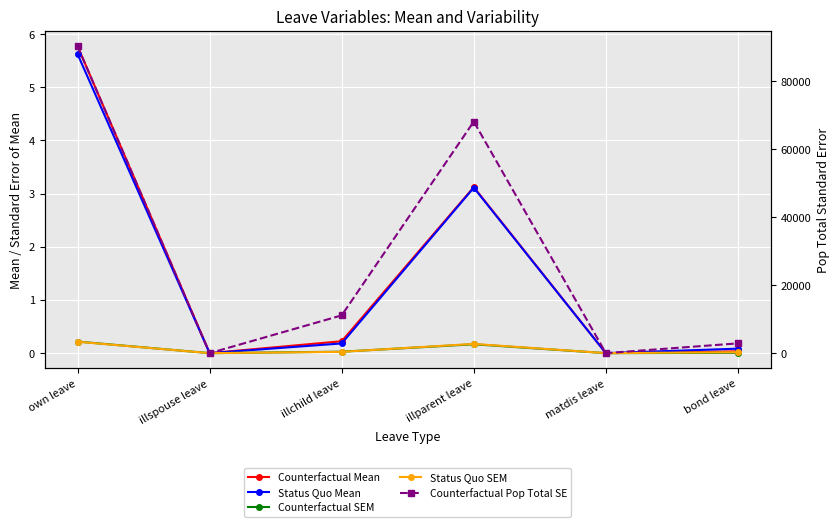

Which series has the largest total across all categories?

Counterfactual Pop Total SE